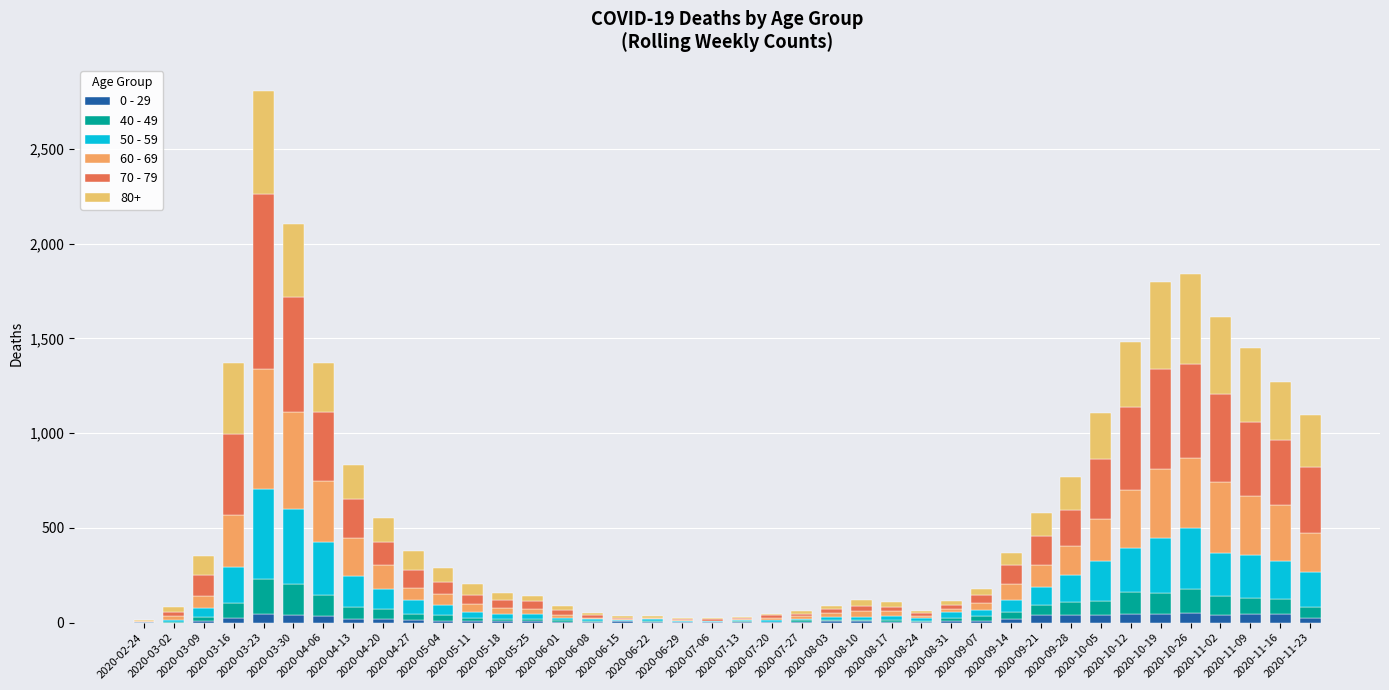

What is the label of the 31st bar from the left?

2020-09-21